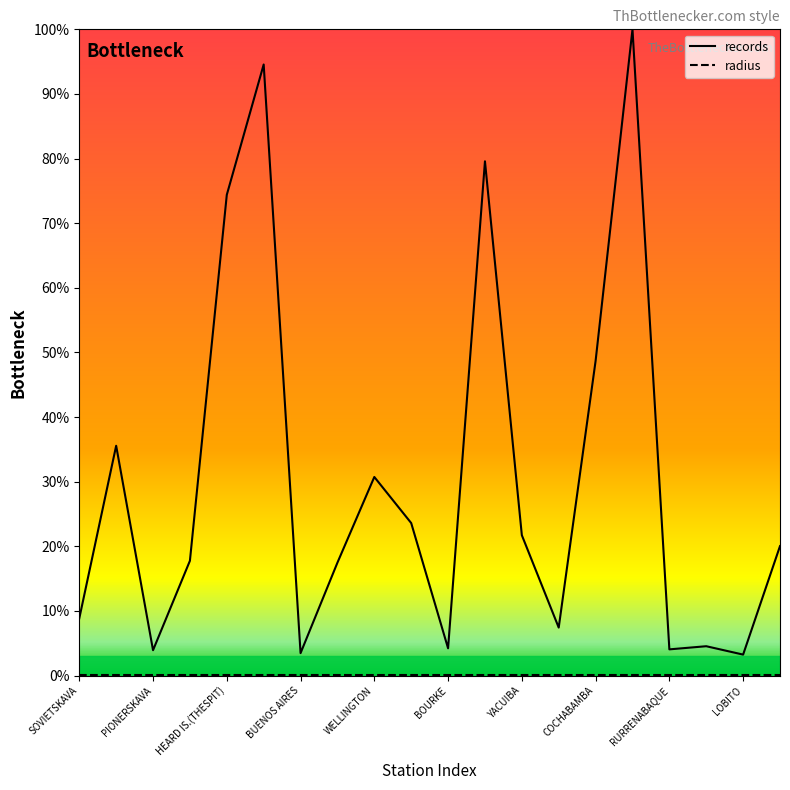

How many interior local peaks does the records series have?

6